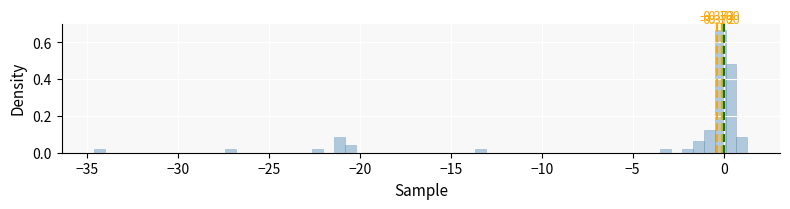

Around what value on the x-axis is the tallest bar? Give the approximate position of its centre, as read against the axis.

0.0